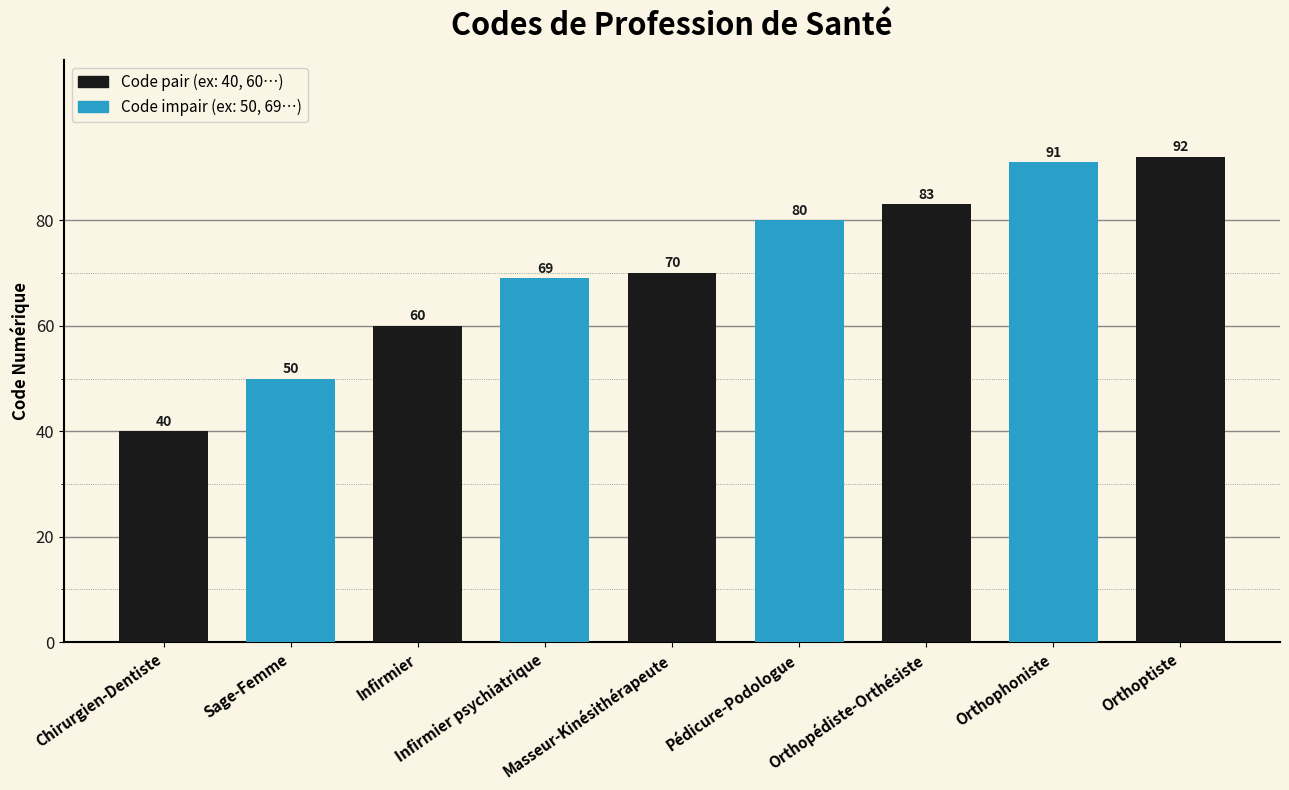

What is the minimum value shown in the chart?

40